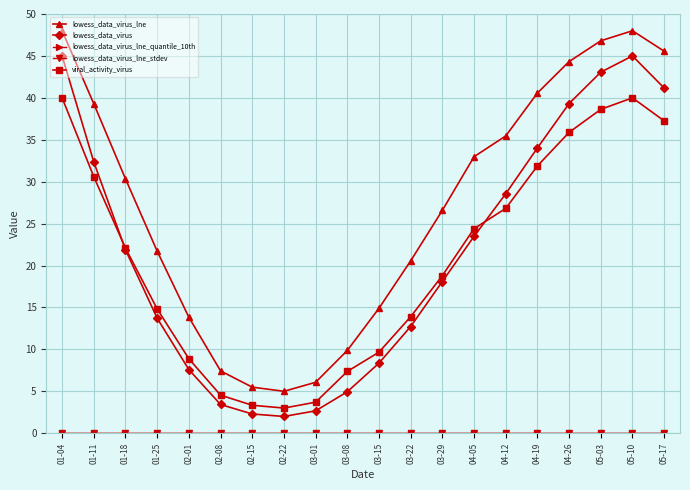

At which label does lowess_data_virus_lne first exceed 30?

01-04